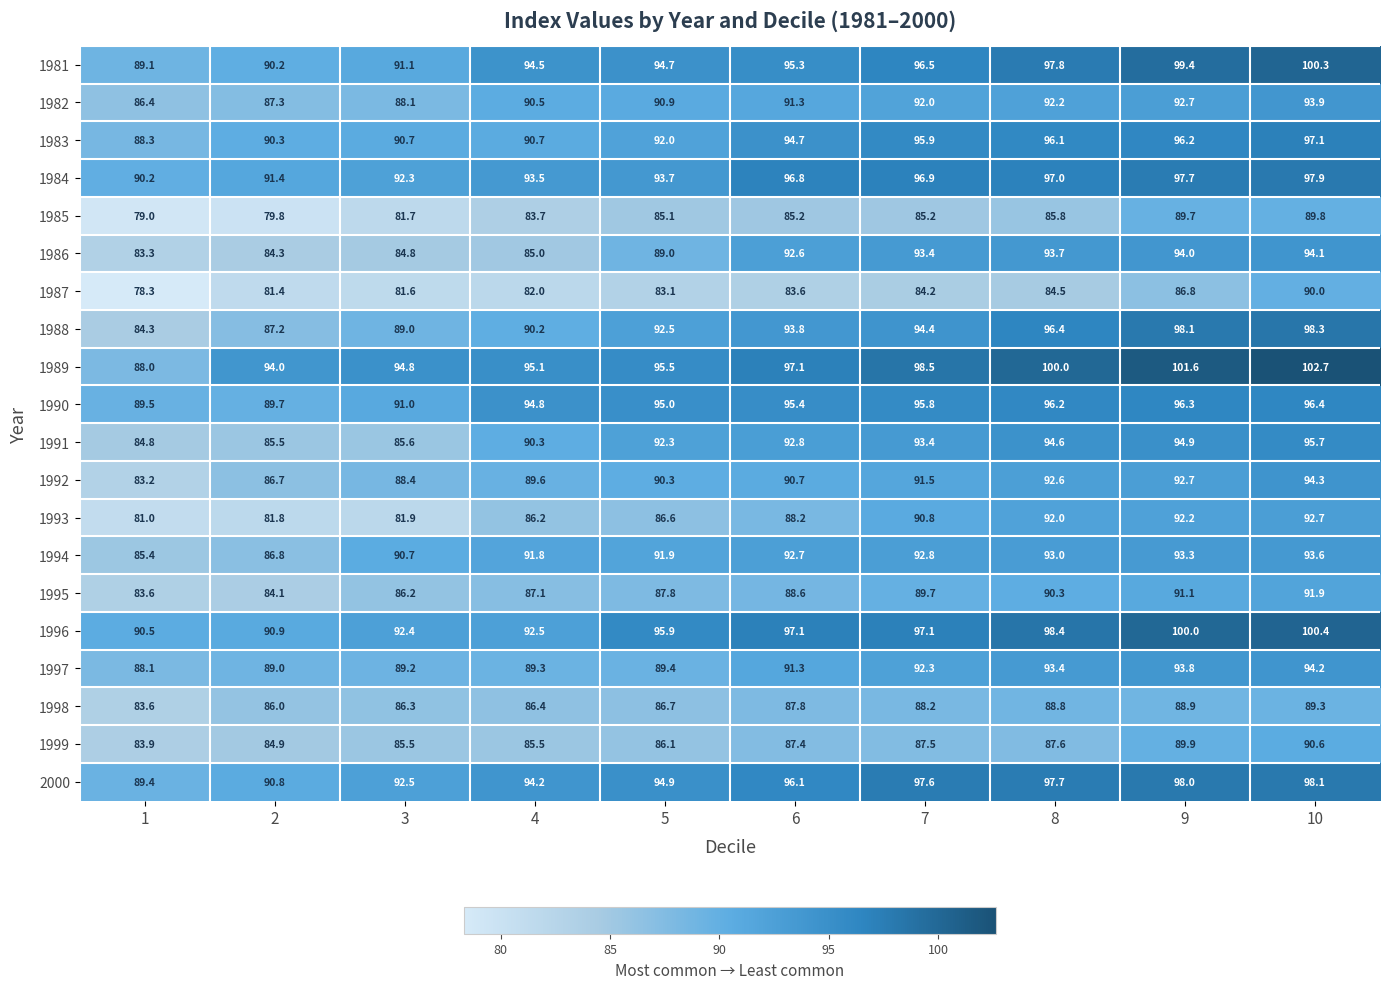

What is the sum of the 1998 values at 2 and 10?

175.3